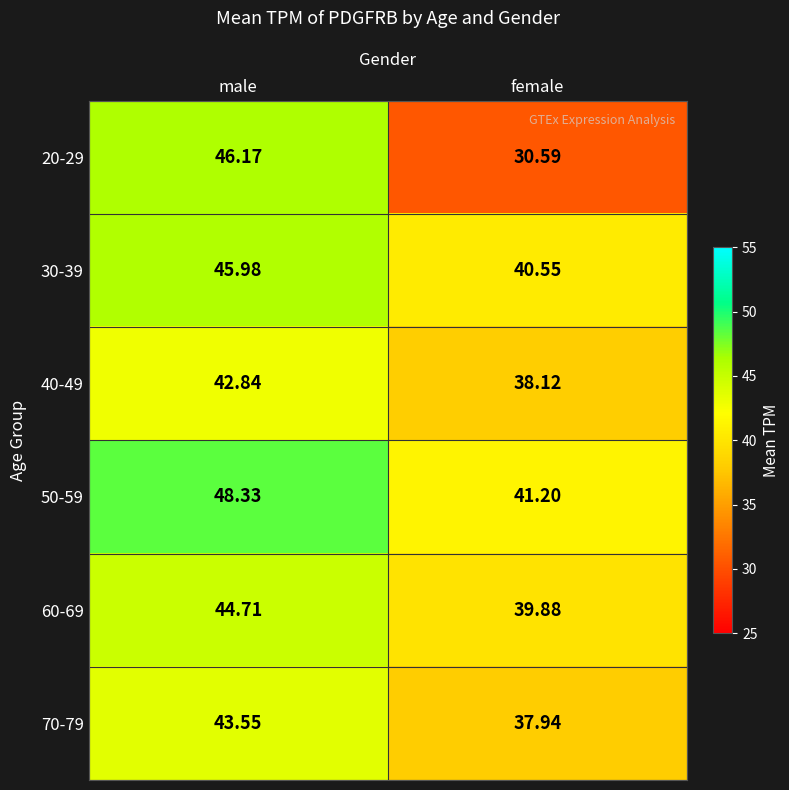

At how many categories does at least one series exceed 34?

2